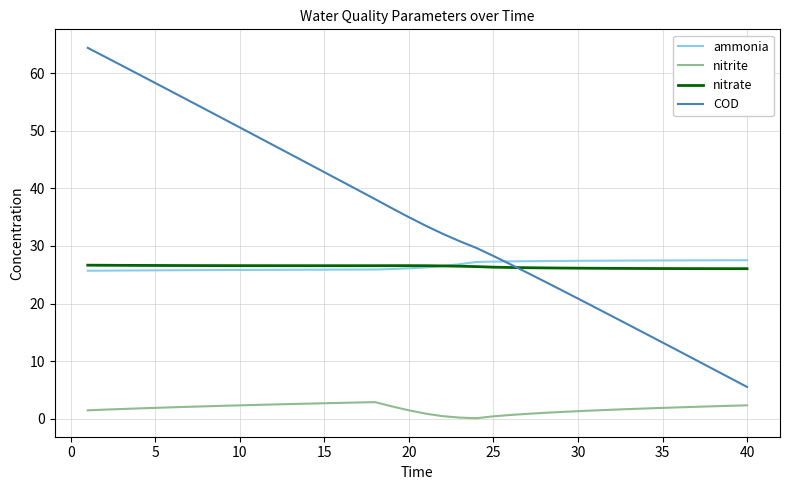

True or false: ammonia and nitrite intersect in this chart.

False